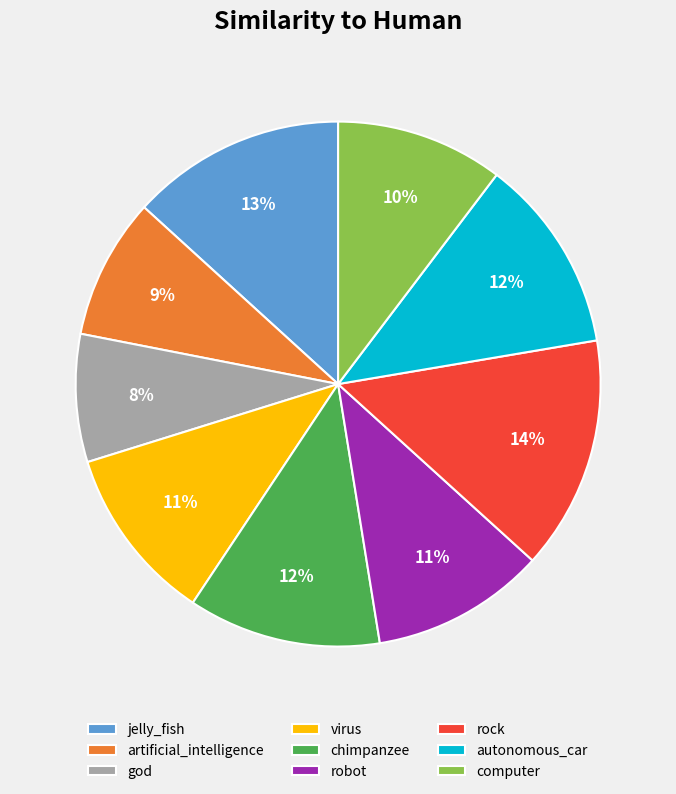

Which slice is the largest?

rock